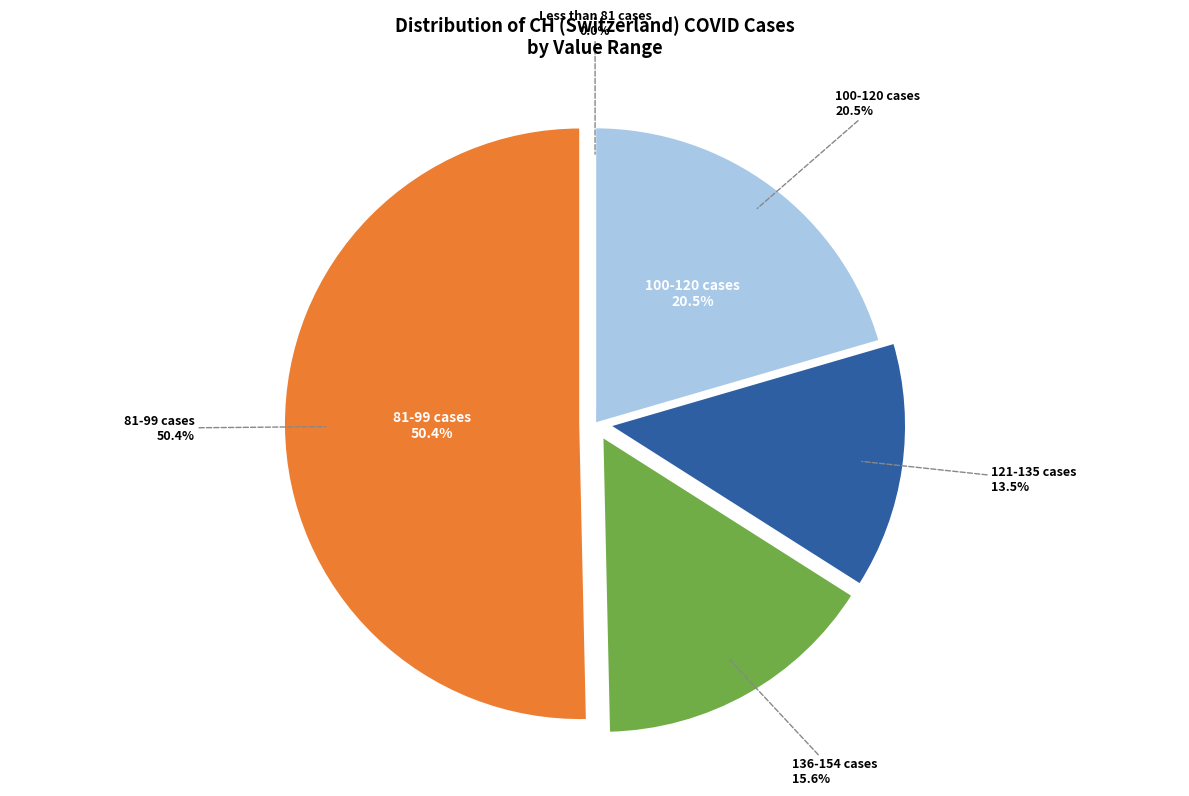

Is it true that 2020-06-06 is 8% of the pie?

False